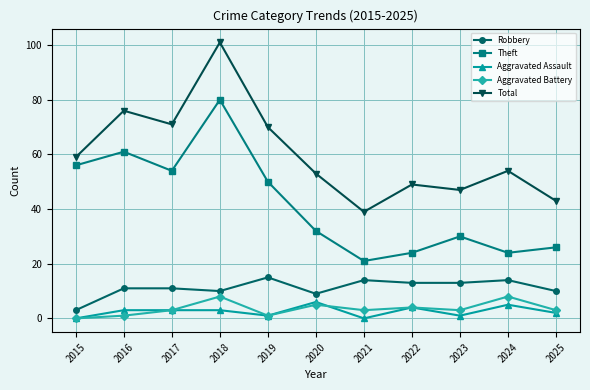

Reading left to right, what are all the values shown in this chart?

Robbery: 2015=3	2016=11	2017=11	2018=10	2019=15	2020=9	2021=14	2022=13	2023=13	2024=14	2025=10
Theft: 2015=56	2016=61	2017=54	2018=80	2019=50	2020=32	2021=21	2022=24	2023=30	2024=24	2025=26
Aggravated Assault: 2015=0	2016=3	2017=3	2018=3	2019=1	2020=6	2021=0	2022=4	2023=1	2024=5	2025=2
Aggravated Battery: 2015=0	2016=1	2017=3	2018=8	2019=1	2020=5	2021=3	2022=4	2023=3	2024=8	2025=3
Total: 2015=59	2016=76	2017=71	2018=101	2019=70	2020=53	2021=39	2022=49	2023=47	2024=54	2025=43